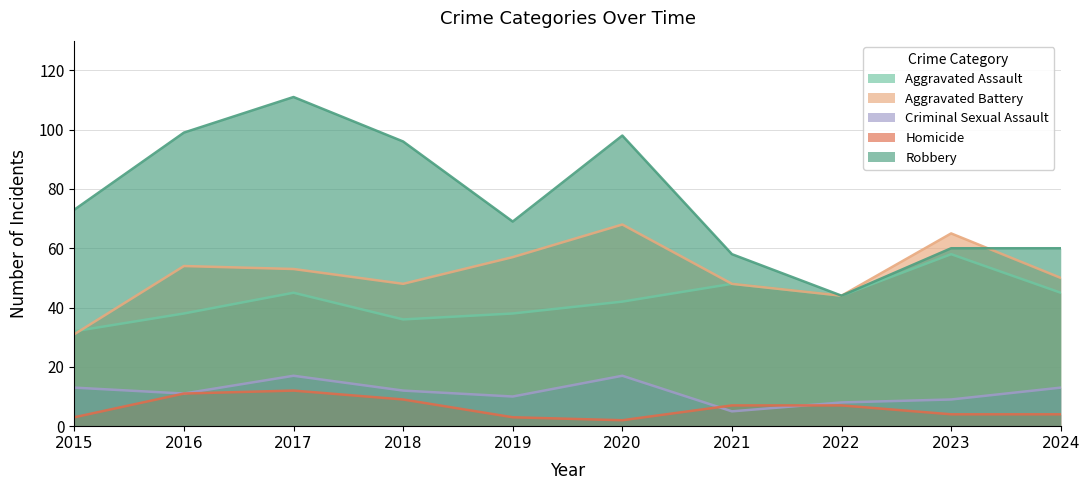

What is the average value of the Robbery series?

77